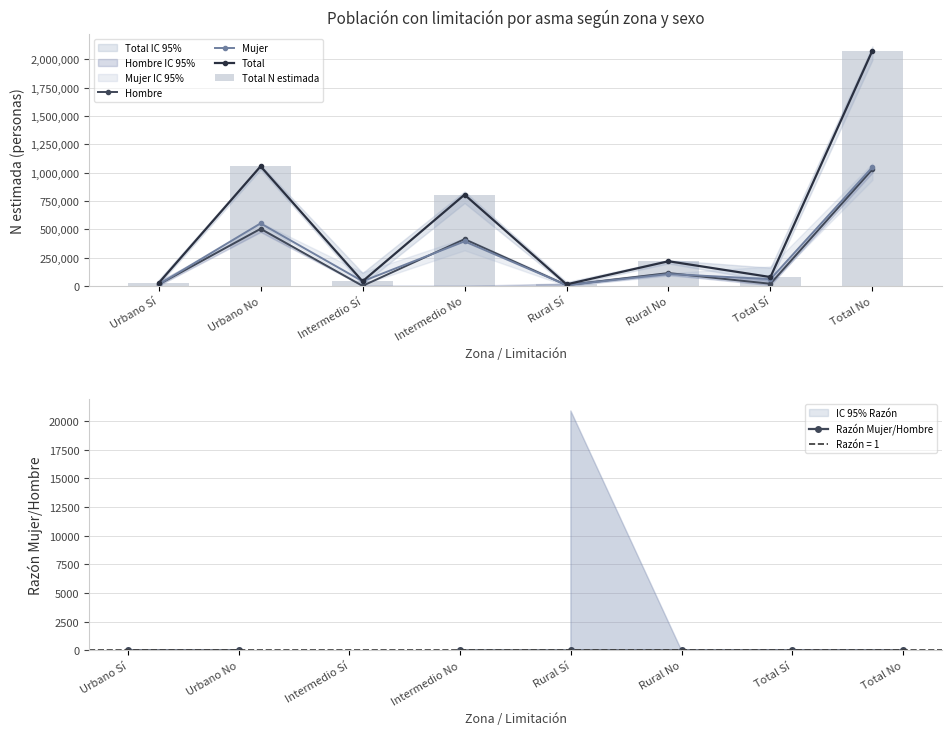

True or false: Total N estimada has a value of 139453.6 at Rural No.

False